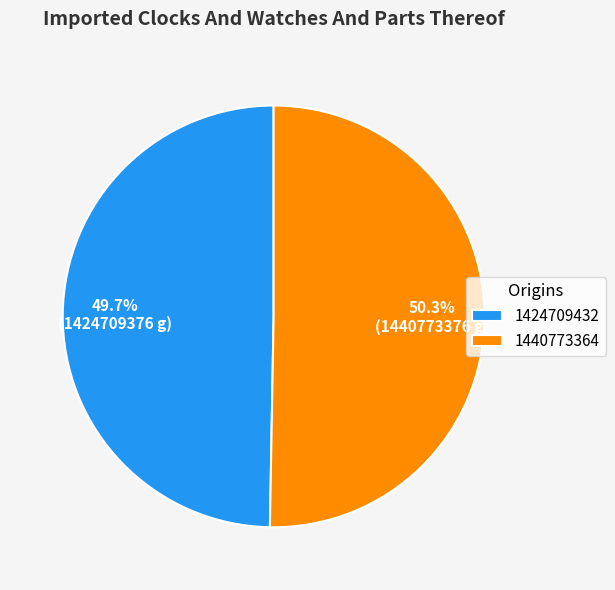

Which has a higher value, 1440773364 or 1424709432?

1440773364